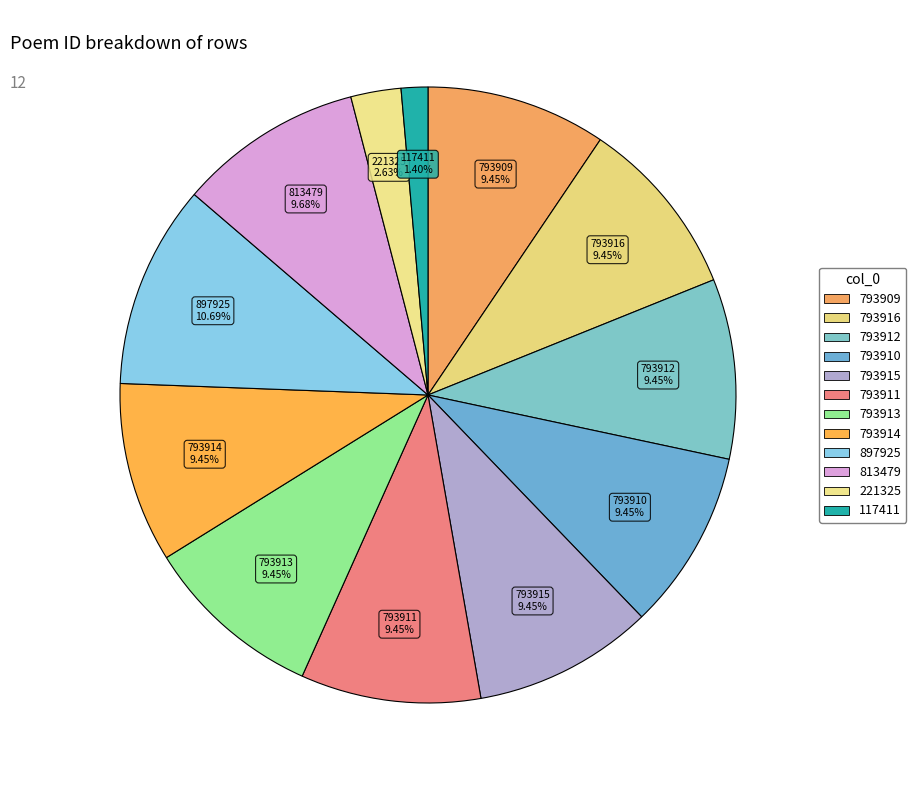

Which category has the smallest portion of the pie?

117411